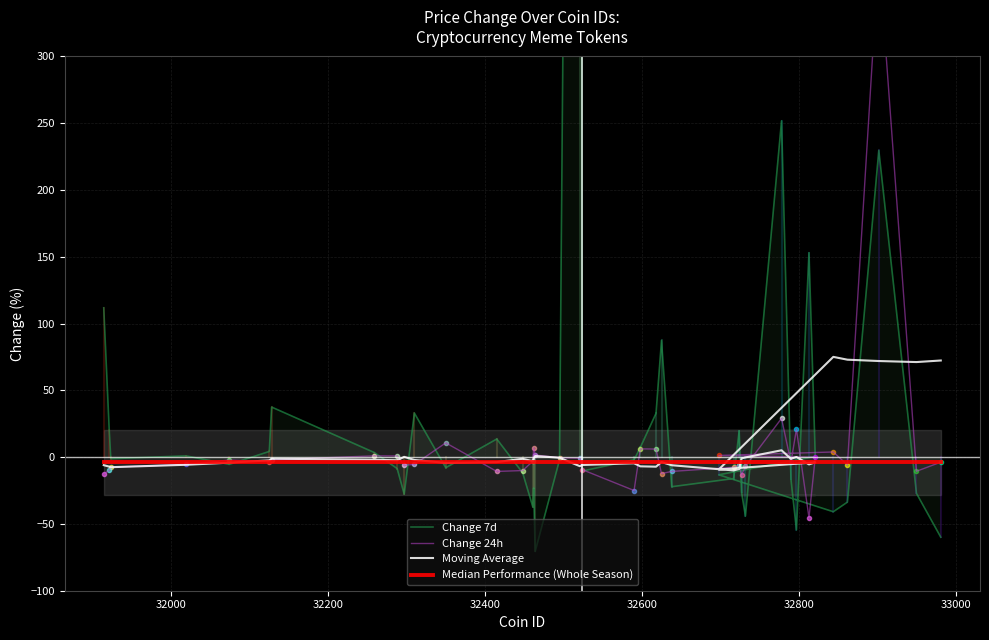

Where do Moving Average and Change 24h first cross each other?

32000 and 32200